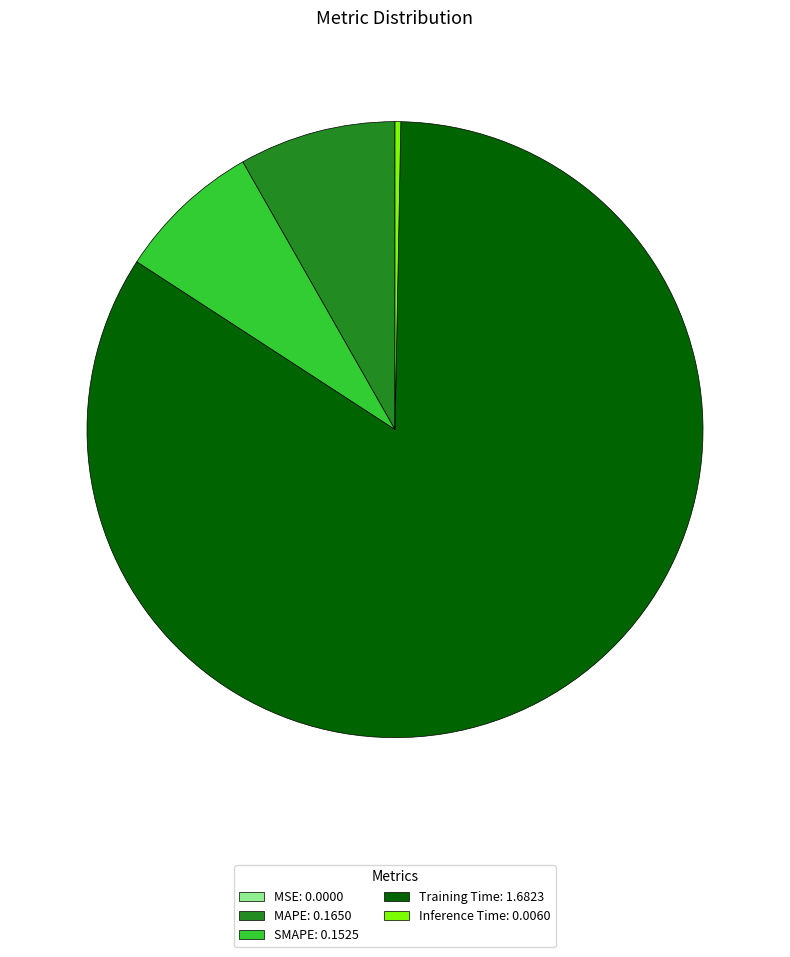

The SMAPE: 0.1525 slice represents 21% of the pie. True or false?

False